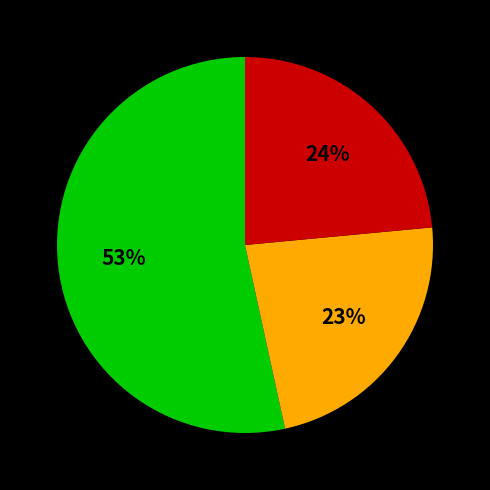

Does any single category account for the majority?

Yes